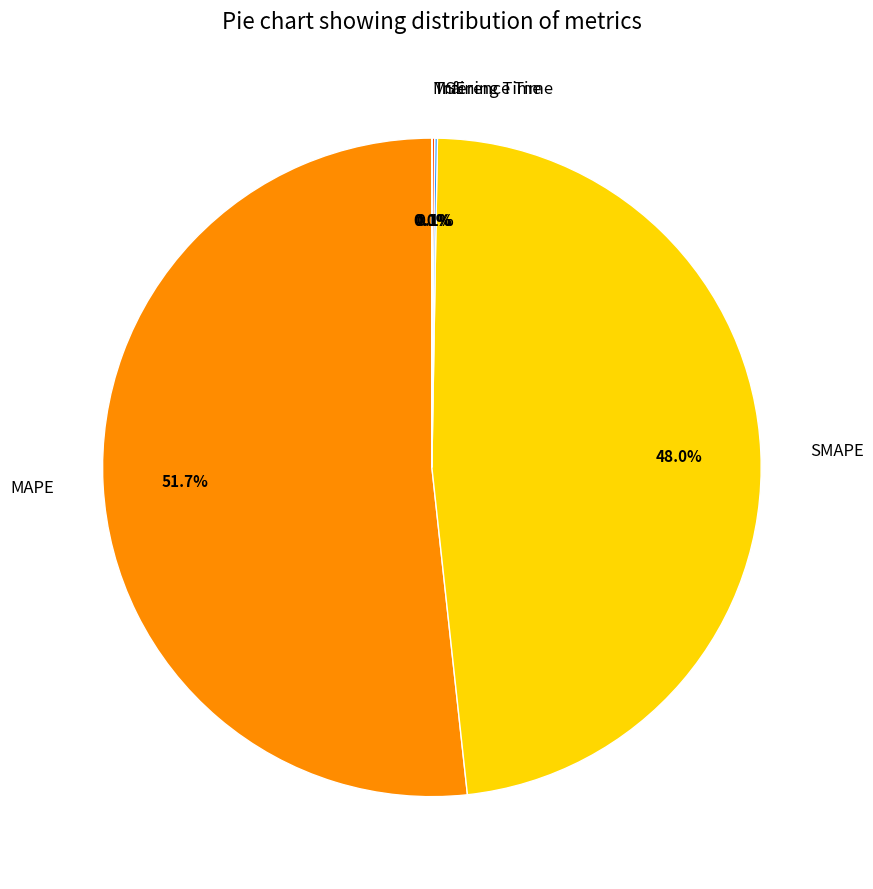

Is there any slice that represents more than half of the pie?

Yes